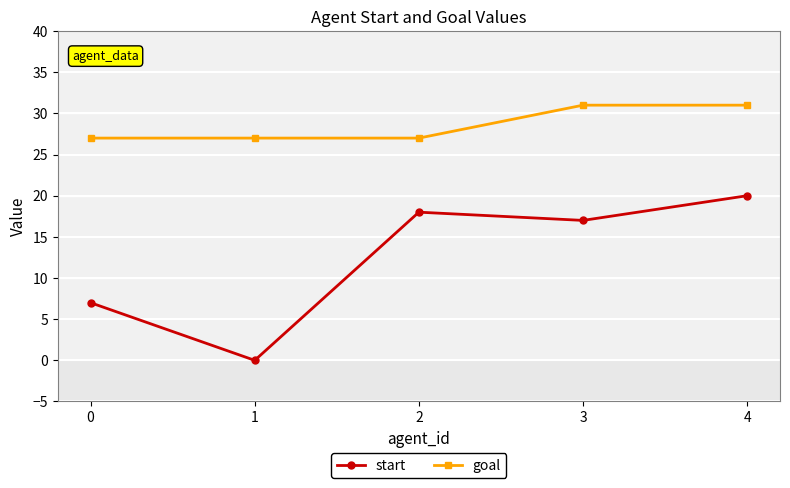

What is the sum of the goal values at 1 and 0?

54